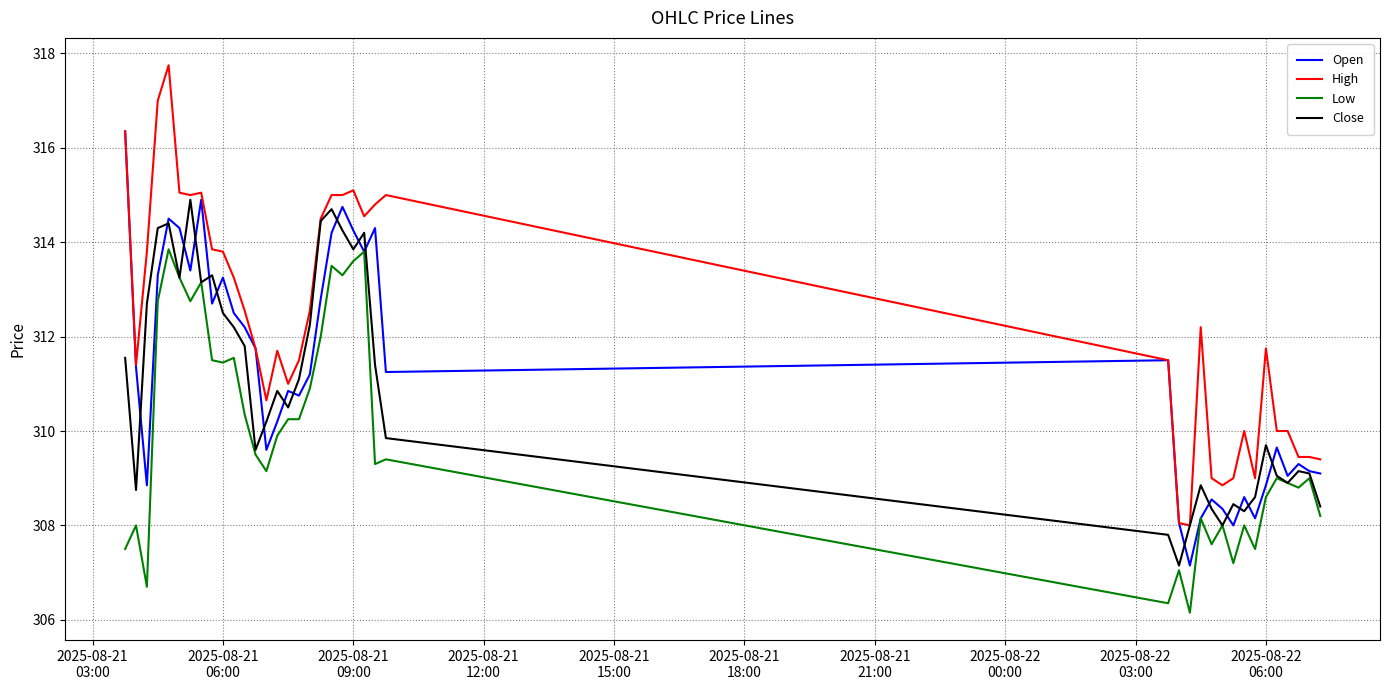

Rank the series by their maximum value, from lowest to highest.

Low, Close, Open, High